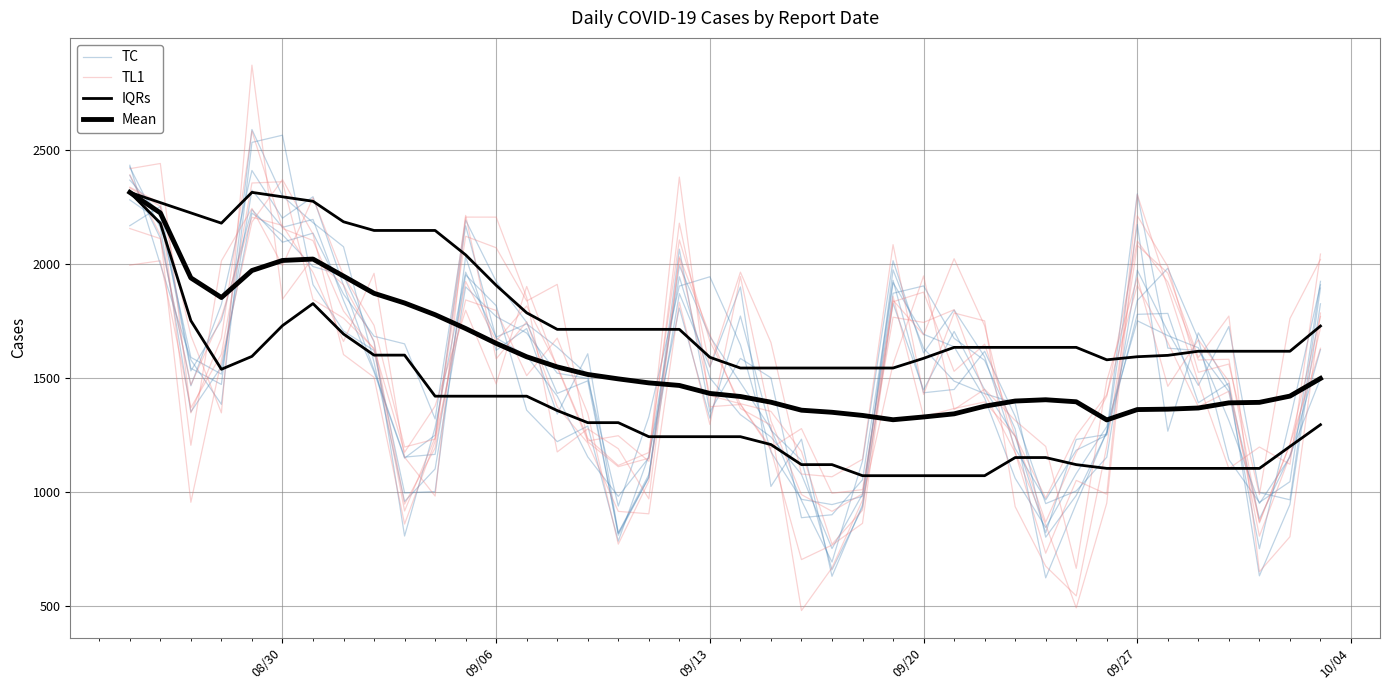

True or false: TL1 and IQRs cross at least once.

True